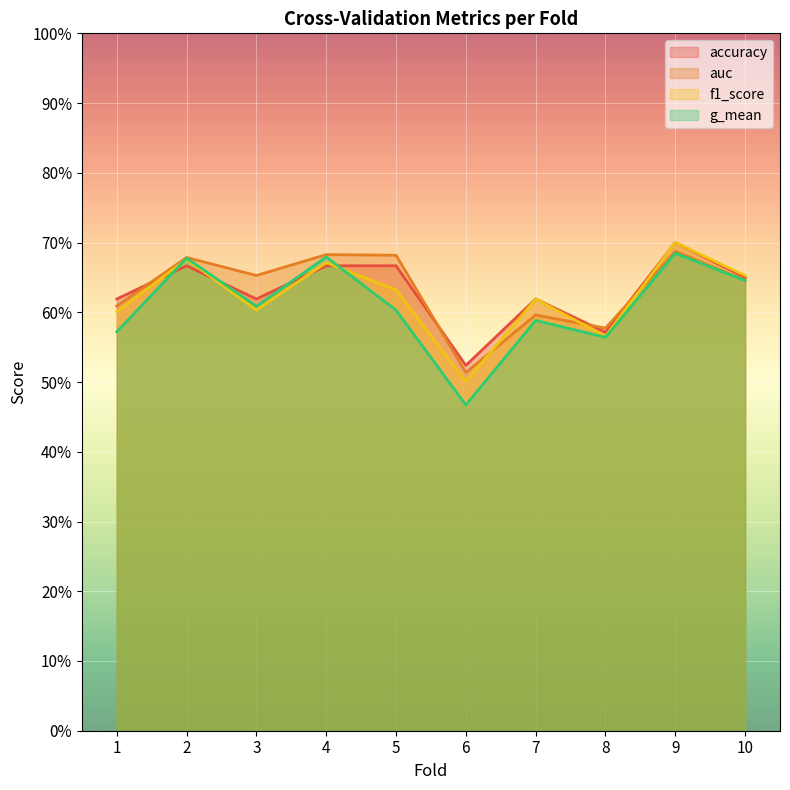

Count the number of data series in this chart.

4